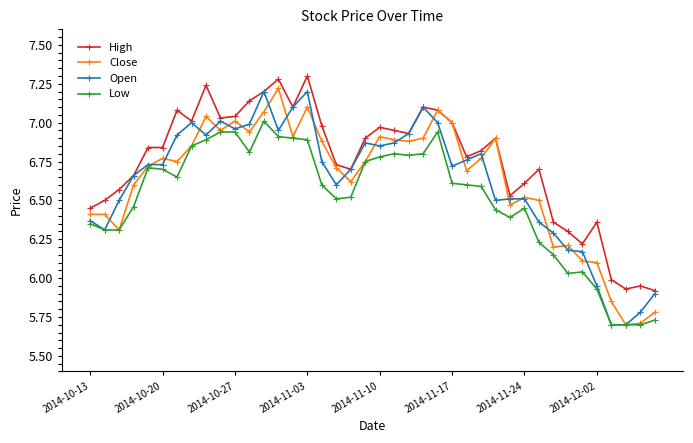

What is the highest value of the High series?

7.3